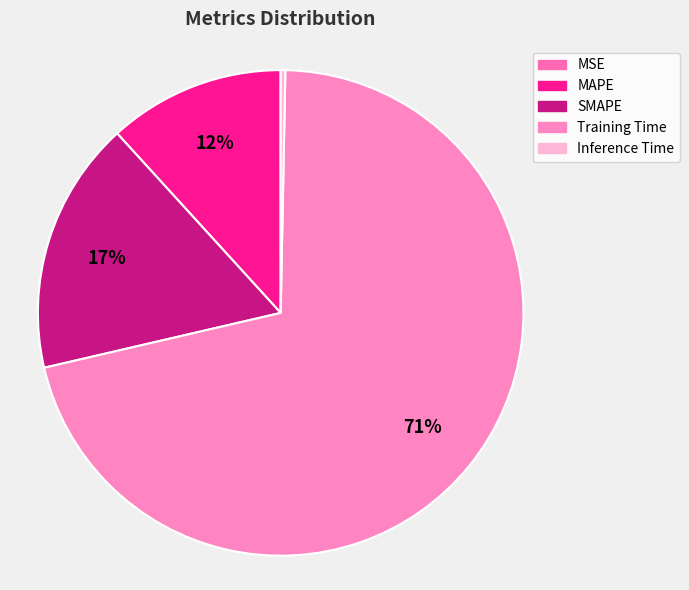

How many segments does this pie chart have?

5